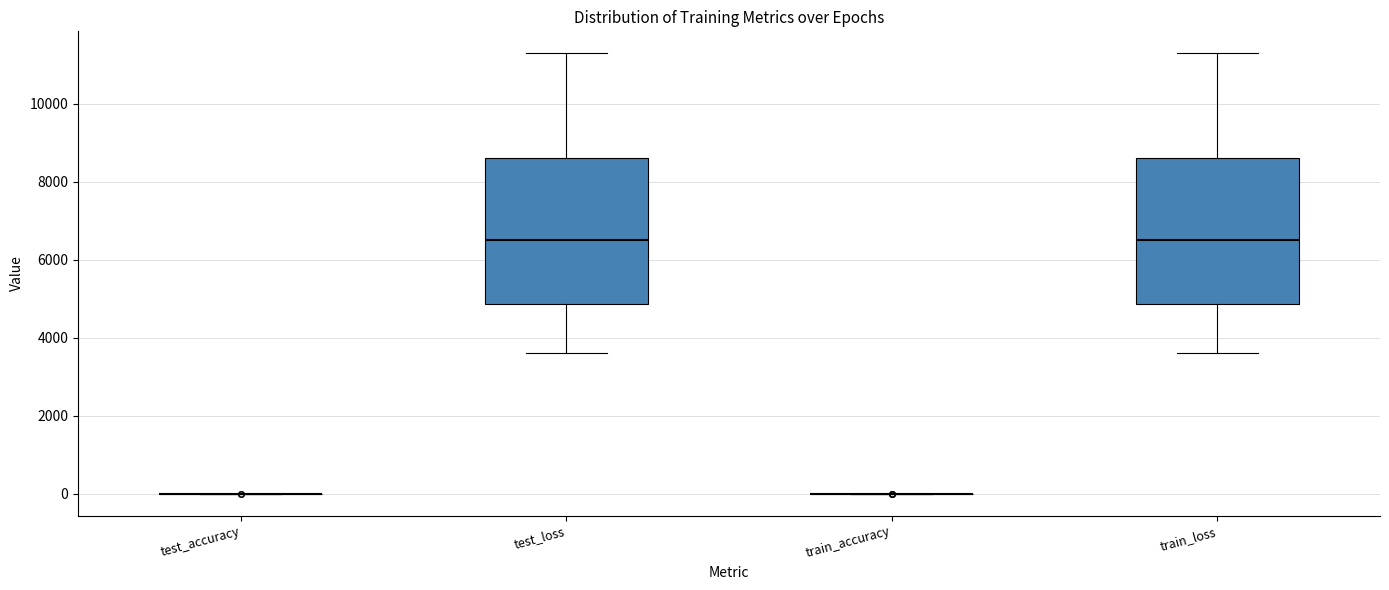

Reading left to right, read every box against the y-axis: the position of its median line, the range the box covers, and the ends of its whiskers. The values are not printed on the chart, so give them approximately, as read against the axis.

test_accuracy: box collapsed to a line at 0, whiskers 0 to 0
test_loss: median 6400, box 4800 to 8600, whiskers 3600 to 11200
train_accuracy: box collapsed to a line at 0, whiskers 0 to 0
train_loss: median 6400, box 4800 to 8600, whiskers 3600 to 11200